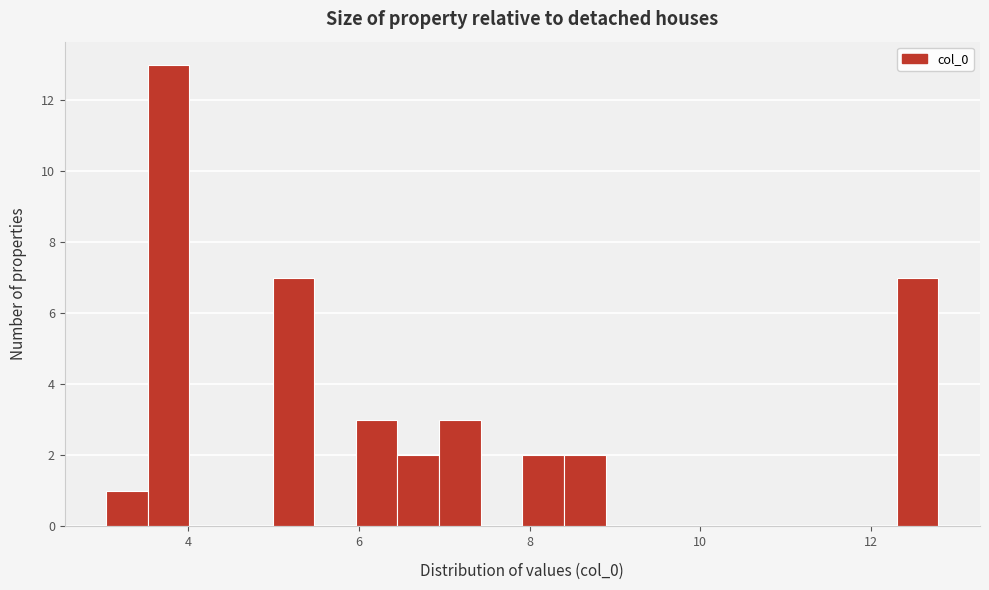

Read against the x-axis, roughly where is the centre of the tallest bar?

3.8